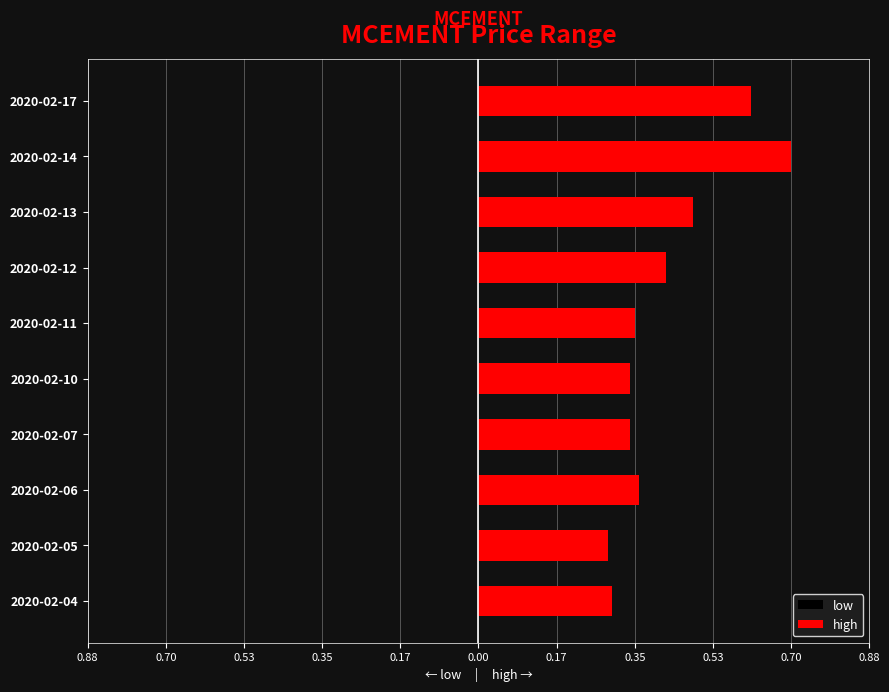

At how many categories does at least one series exceed 0?

10